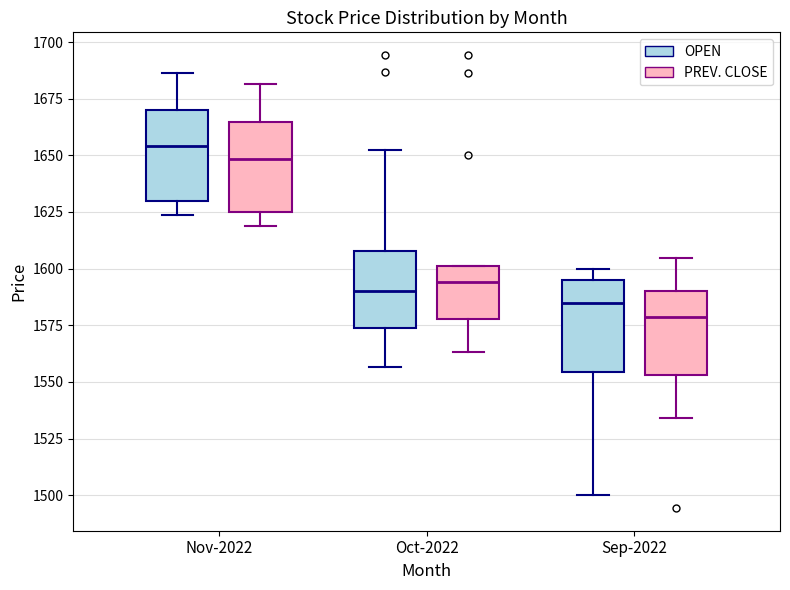

Reading left to right, read every box against the y-axis: the position of its median line, the range the box covers, and the ends of its whiskers. The values are not printed on the chart, so give them approximately, as read against the axis.

Nov-2022 (OPEN): median 1655, box 1630 to 1670, whiskers 1625 to 1685
Nov-2022 (PREV. CLOSE): median 1650, box 1625 to 1665, whiskers 1620 to 1680
Oct-2022 (OPEN): median 1590, box 1575 to 1610, whiskers 1555 to 1650
Oct-2022 (PREV. CLOSE): median 1595, box 1580 to 1600, whiskers 1565 to 1600
Sep-2022 (OPEN): median 1585, box 1555 to 1595, whiskers 1500 to 1600
Sep-2022 (PREV. CLOSE): median 1580, box 1555 to 1590, whiskers 1535 to 1605